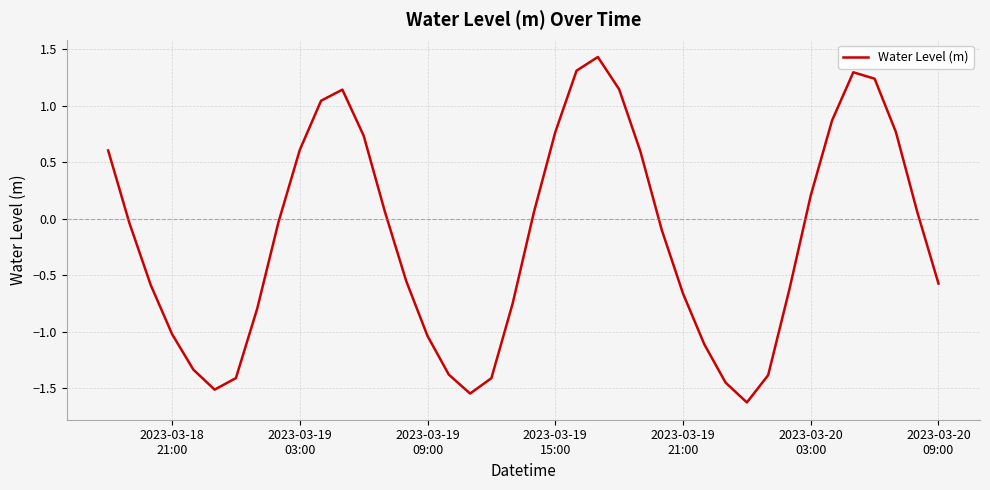

What is the difference between the maximum and minimum values?

3.1